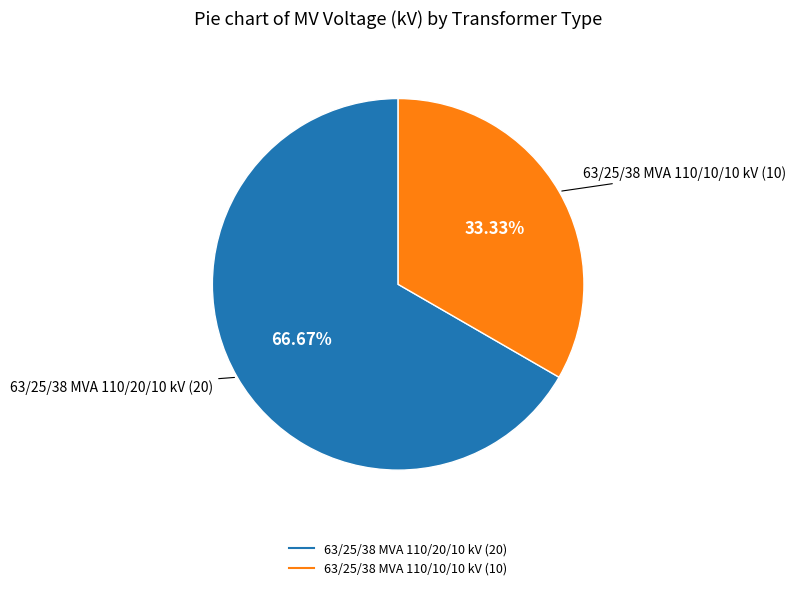

How many slices are in this pie chart?

2